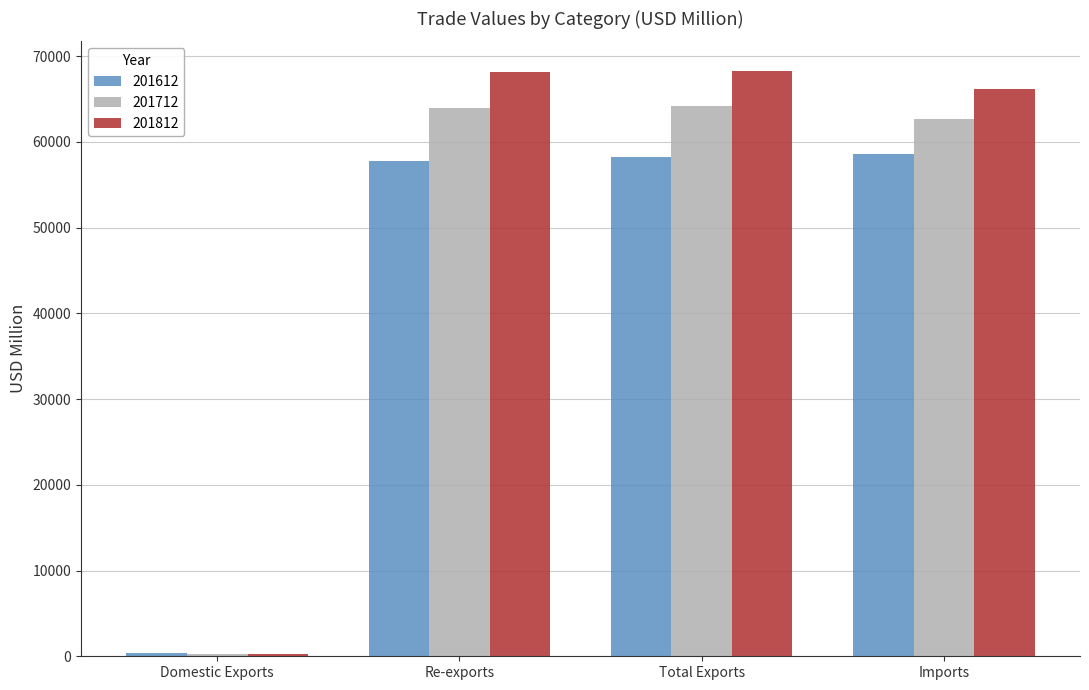

What is the sum of all 201812 values?

202859.7